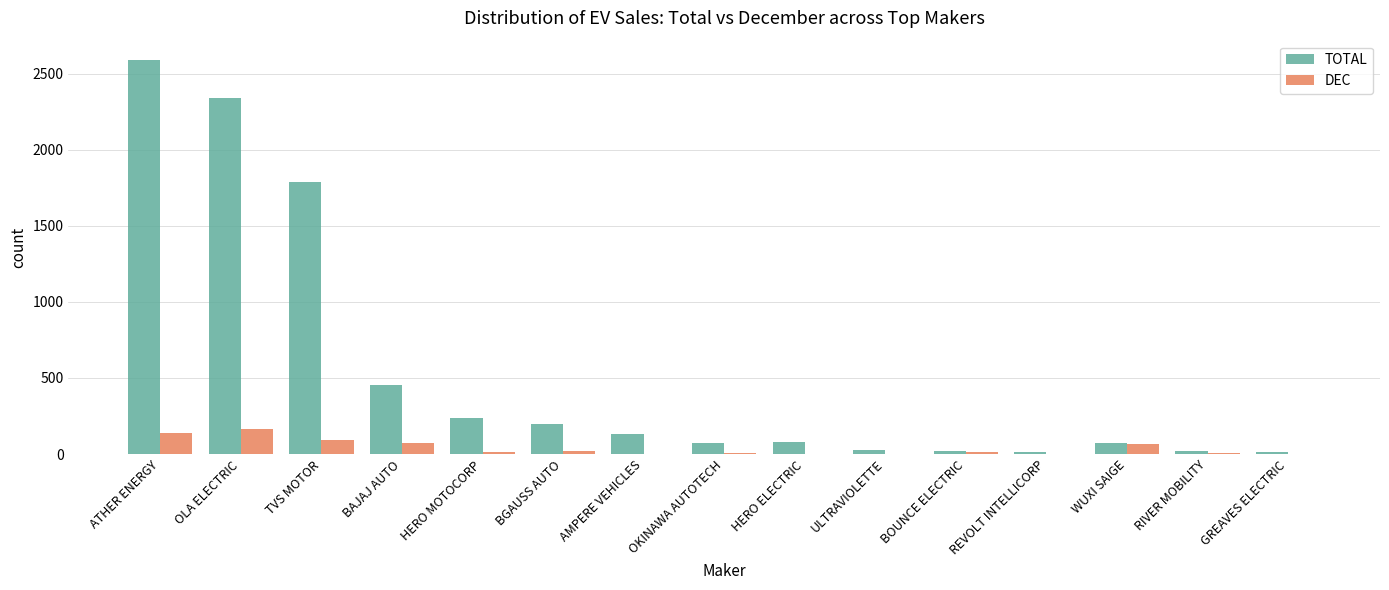

Which series has the largest total across all categories?

TOTAL